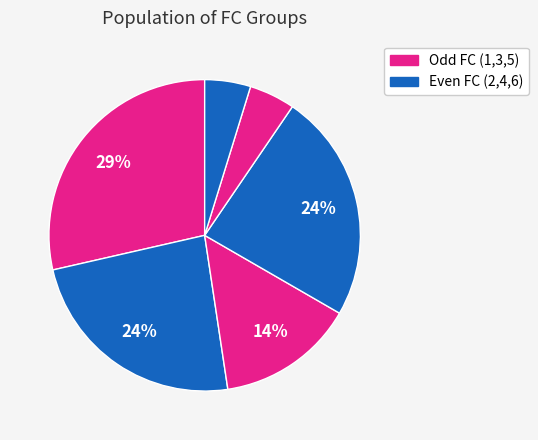

Rank the categories by value from lowest to highest.

FC=5, FC=6, FC=3, FC=2, FC=4, FC=1